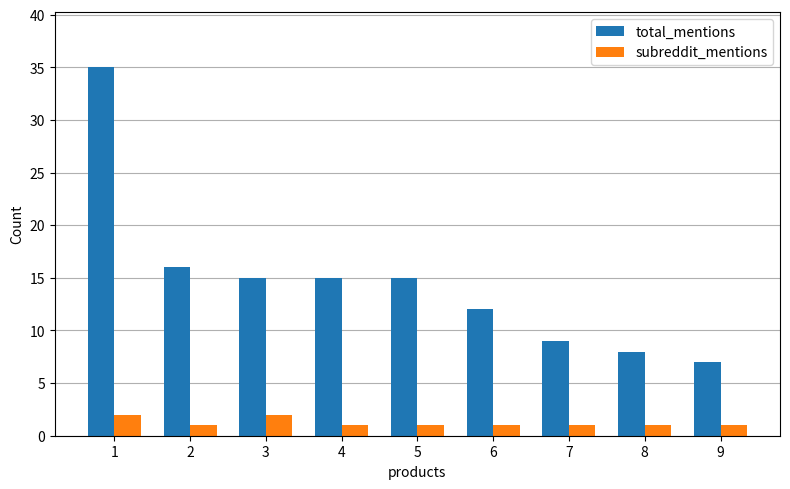

What value does the total_mentions series have at 5?

15